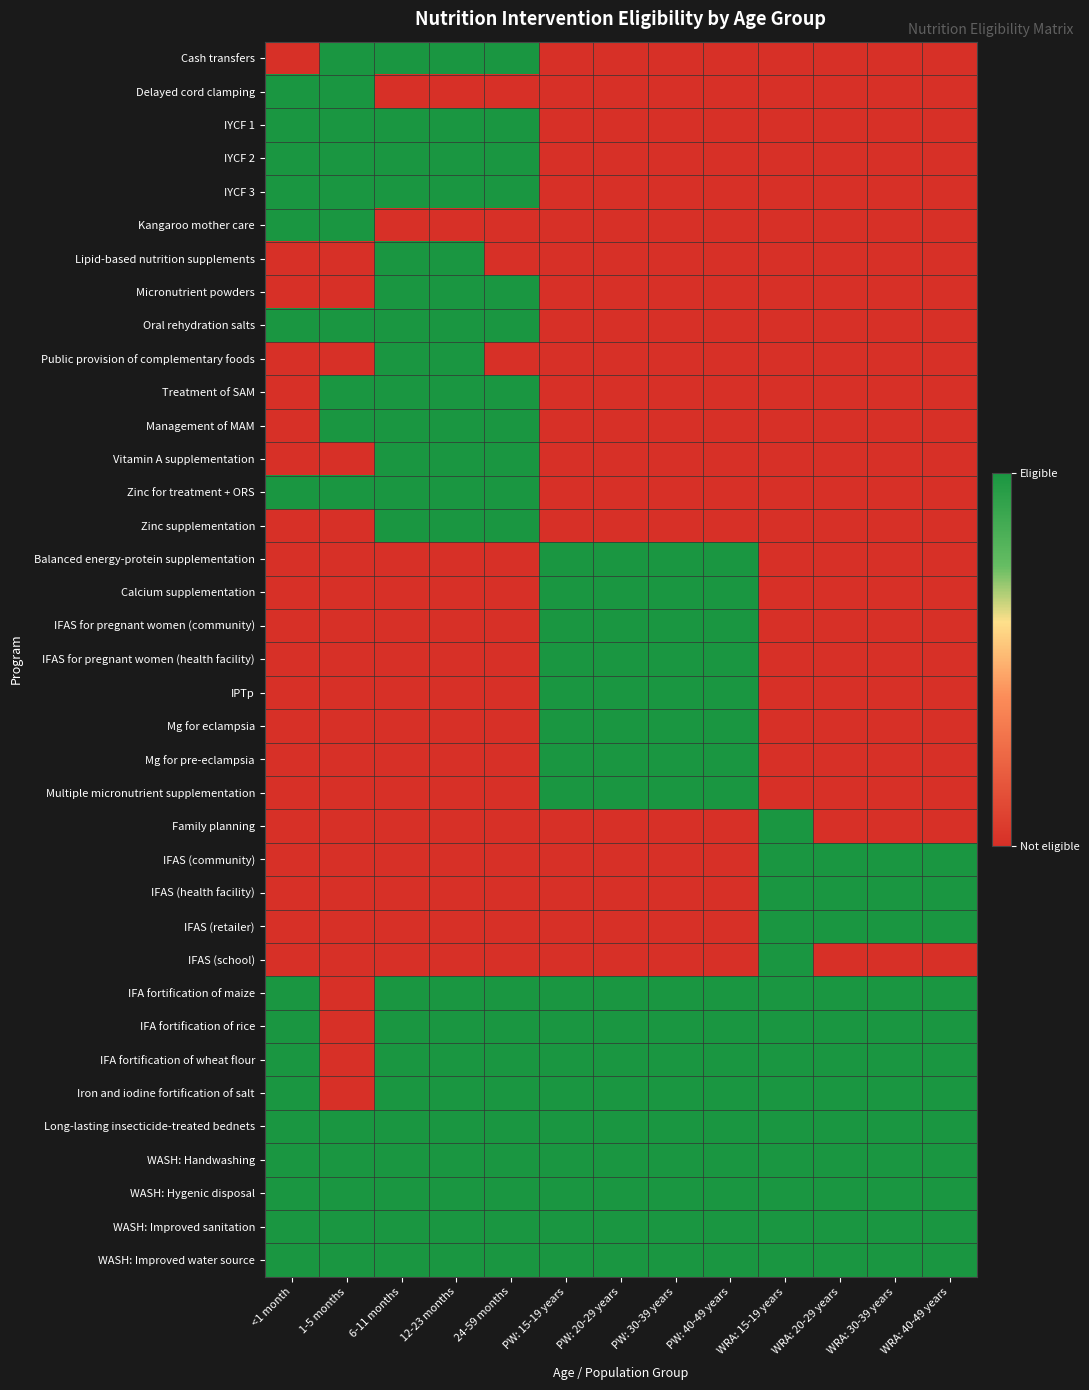

At 1-5 months, list the series in order from smallest to largest.

Lipid-based nutrition supplements, Micronutrient powders, Public provision of complementary foods, Vitamin A supplementation, Zinc supplementation, Balanced energy-protein supplementation, Calcium supplementation, IFAS for pregnant women (community), IFAS for pregnant women (health facility), IPTp, Mg for eclampsia, Mg for pre-eclampsia, Multiple micronutrient supplementation, Family planning, IFAS (community), IFAS (health facility), IFAS (retailer), IFAS (school), IFA fortification of maize, IFA fortification of rice, IFA fortification of wheat flour, Iron and iodine fortification of salt, Cash transfers, Delayed cord clamping, IYCF 1, IYCF 2, IYCF 3, Kangaroo mother care, Oral rehydration salts, Treatment of SAM, Management of MAM, Zinc for treatment + ORS, Long-lasting insecticide-treated bednets, WASH: Handwashing, WASH: Hygenic disposal, WASH: Improved sanitation, WASH: Improved water source